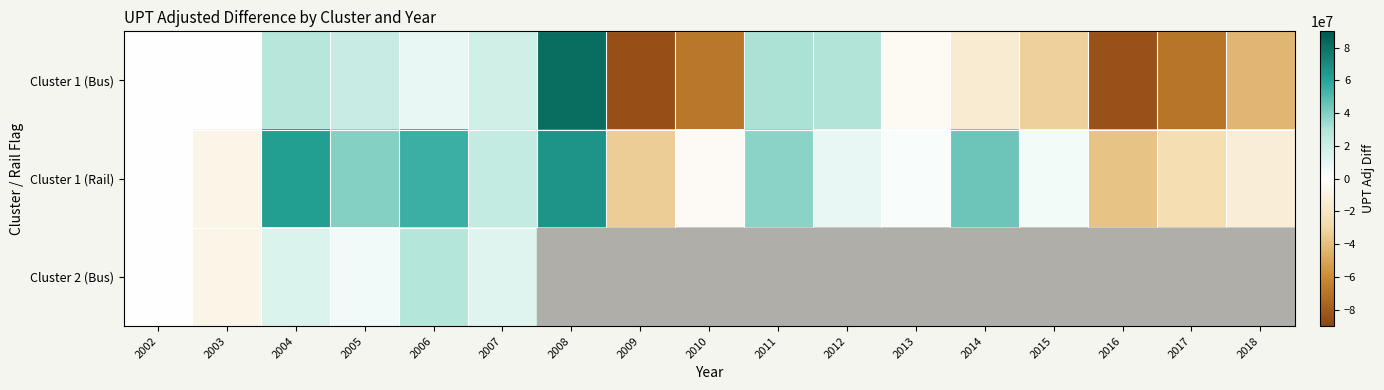

How many values in Cluster 2 (Bus) are above zero?

4